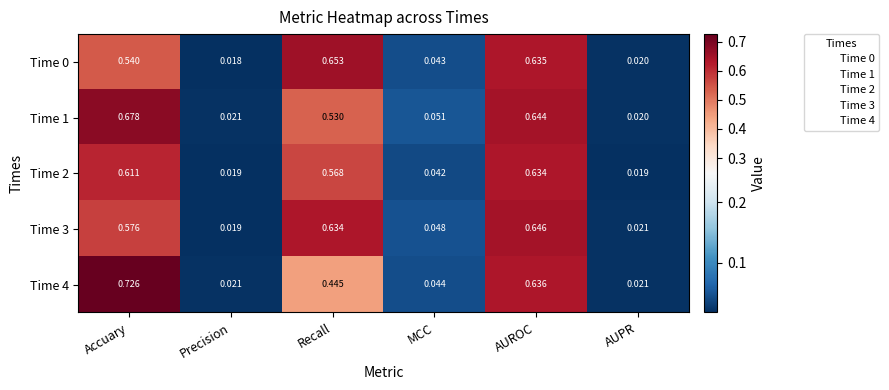

At which label does Time 0 reach its minimum?

Precision